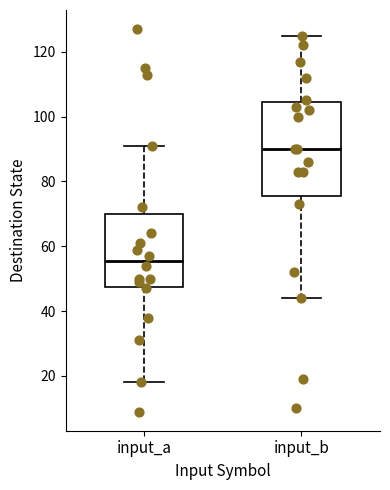

Which box's median line is the highest?

input_b